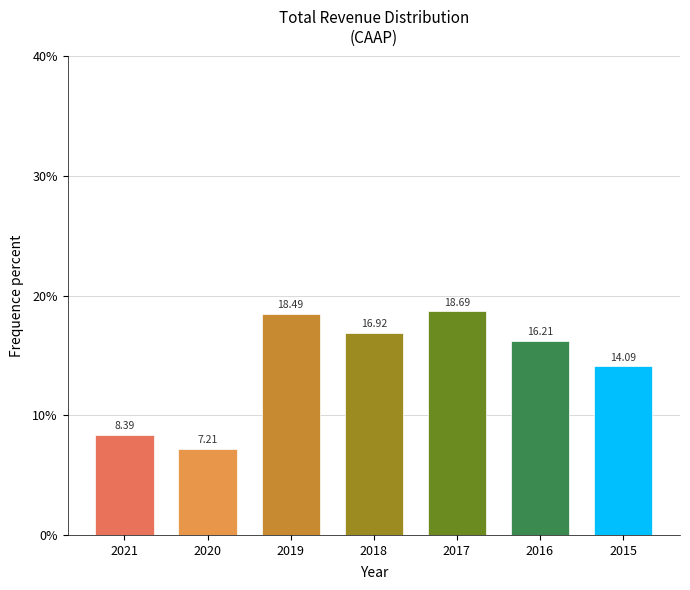

Approximately how many times larger is the value at 2021 compared to 2017?

0.4